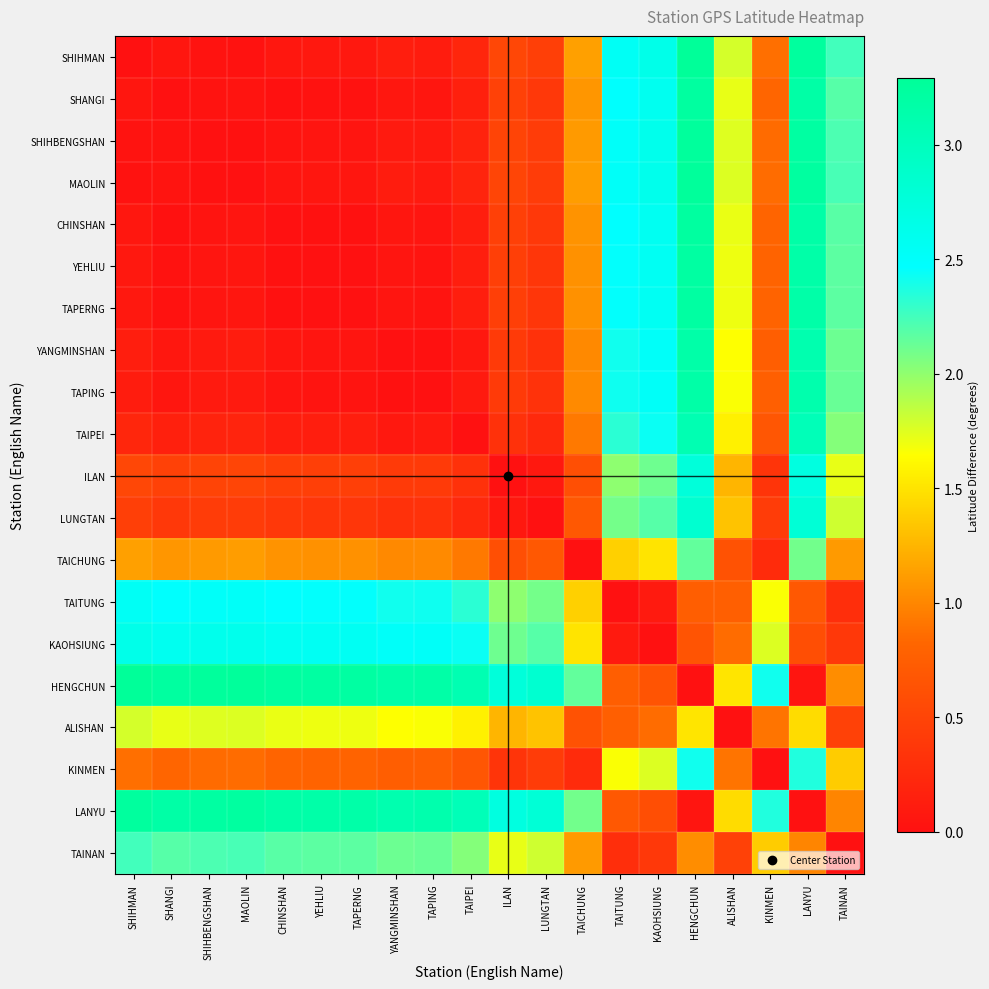

Reading right to left, list all the values displayed in this chart.

SHIHMAN: TAINAN=2.2	LANYU=3.2	KINMEN=0.9	ALISHAN=1.8	HENGCHUN=3.3	KAOHSIUNG=2.6	TAITUNG=2.5	TAICHUNG=1.1	LUNGTAN=0.4	ILAN=0.5	TAIPEI=0.2	TAPING=0.1	YANGMINSHAN=0.1	TAPERNG=0.1	YEHLIU=0.1	CHINSHAN=0.1	MAOLIN=0.0	SHIHBENGSHAN=0.0	SHANGI=0.1	SHIHMAN=0.0
SHANGI: TAINAN=2.2	LANYU=3.2	KINMEN=0.8	ALISHAN=1.7	HENGCHUN=3.2	KAOHSIUNG=2.6	TAITUNG=2.5	TAICHUNG=1.1	LUNGTAN=0.4	ILAN=0.5	TAIPEI=0.2	TAPING=0.1	YANGMINSHAN=0.1	TAPERNG=0.0	YEHLIU=0.0	CHINSHAN=0.0	MAOLIN=0.0	SHIHBENGSHAN=0.0	SHANGI=0.0	SHIHMAN=0.1
SHIHBENGSHAN: TAINAN=2.2	LANYU=3.2	KINMEN=0.9	ALISHAN=1.8	HENGCHUN=3.3	KAOHSIUNG=2.6	TAITUNG=2.5	TAICHUNG=1.1	LUNGTAN=0.4	ILAN=0.5	TAIPEI=0.2	TAPING=0.1	YANGMINSHAN=0.1	TAPERNG=0.1	YEHLIU=0.1	CHINSHAN=0.0	MAOLIN=0.0	SHIHBENGSHAN=0.0	SHANGI=0.0	SHIHMAN=0.0
MAOLIN: TAINAN=2.2	LANYU=3.2	KINMEN=0.9	ALISHAN=1.8	HENGCHUN=3.3	KAOHSIUNG=2.6	TAITUNG=2.5	TAICHUNG=1.1	LUNGTAN=0.4	ILAN=0.5	TAIPEI=0.2	TAPING=0.1	YANGMINSHAN=0.1	TAPERNG=0.1	YEHLIU=0.1	CHINSHAN=0.1	MAOLIN=0.0	SHIHBENGSHAN=0.0	SHANGI=0.0	SHIHMAN=0.0
CHINSHAN: TAINAN=2.2	LANYU=3.2	KINMEN=0.8	ALISHAN=1.7	HENGCHUN=3.2	KAOHSIUNG=2.6	TAITUNG=2.5	TAICHUNG=1.1	LUNGTAN=0.4	ILAN=0.5	TAIPEI=0.1	TAPING=0.0	YANGMINSHAN=0.1	TAPERNG=0.0	YEHLIU=0.0	CHINSHAN=0.0	MAOLIN=0.1	SHIHBENGSHAN=0.0	SHANGI=0.0	SHIHMAN=0.1
YEHLIU: TAINAN=2.2	LANYU=3.2	KINMEN=0.8	ALISHAN=1.7	HENGCHUN=3.2	KAOHSIUNG=2.6	TAITUNG=2.5	TAICHUNG=1.1	LUNGTAN=0.4	ILAN=0.4	TAIPEI=0.1	TAPING=0.0	YANGMINSHAN=0.1	TAPERNG=0.0	YEHLIU=0.0	CHINSHAN=0.0	MAOLIN=0.1	SHIHBENGSHAN=0.1	SHANGI=0.0	SHIHMAN=0.1
TAPERNG: TAINAN=2.2	LANYU=3.2	KINMEN=0.8	ALISHAN=1.7	HENGCHUN=3.2	KAOHSIUNG=2.6	TAITUNG=2.5	TAICHUNG=1.1	LUNGTAN=0.4	ILAN=0.4	TAIPEI=0.1	TAPING=0.0	YANGMINSHAN=0.1	TAPERNG=0.0	YEHLIU=0.0	CHINSHAN=0.0	MAOLIN=0.1	SHIHBENGSHAN=0.1	SHANGI=0.0	SHIHMAN=0.1
YANGMINSHAN: TAINAN=2.1	LANYU=3.1	KINMEN=0.8	ALISHAN=1.6	HENGCHUN=3.2	KAOHSIUNG=2.5	TAITUNG=2.4	TAICHUNG=1.0	LUNGTAN=0.3	ILAN=0.4	TAIPEI=0.1	TAPING=0.0	YANGMINSHAN=0.0	TAPERNG=0.1	YEHLIU=0.1	CHINSHAN=0.1	MAOLIN=0.1	SHIHBENGSHAN=0.1	SHANGI=0.1	SHIHMAN=0.1
TAPING: TAINAN=2.1	LANYU=3.1	KINMEN=0.8	ALISHAN=1.7	HENGCHUN=3.2	KAOHSIUNG=2.5	TAITUNG=2.4	TAICHUNG=1.0	LUNGTAN=0.3	ILAN=0.4	TAIPEI=0.1	TAPING=0.0	YANGMINSHAN=0.0	TAPERNG=0.0	YEHLIU=0.0	CHINSHAN=0.0	MAOLIN=0.1	SHIHBENGSHAN=0.1	SHANGI=0.1	SHIHMAN=0.1
TAIPEI: TAINAN=2.0	LANYU=3.0	KINMEN=0.7	ALISHAN=1.6	HENGCHUN=3.1	KAOHSIUNG=2.4	TAITUNG=2.3	TAICHUNG=0.9	LUNGTAN=0.2	ILAN=0.3	TAIPEI=0.0	TAPING=0.1	YANGMINSHAN=0.1	TAPERNG=0.1	YEHLIU=0.1	CHINSHAN=0.1	MAOLIN=0.2	SHIHBENGSHAN=0.2	SHANGI=0.2	SHIHMAN=0.2
ILAN: TAINAN=1.7	LANYU=2.7	KINMEN=0.4	ALISHAN=1.2	HENGCHUN=2.8	KAOHSIUNG=2.1	TAITUNG=2.0	TAICHUNG=0.6	LUNGTAN=0.1	ILAN=0.0	TAIPEI=0.3	TAPING=0.4	YANGMINSHAN=0.4	TAPERNG=0.4	YEHLIU=0.4	CHINSHAN=0.5	MAOLIN=0.5	SHIHBENGSHAN=0.5	SHANGI=0.5	SHIHMAN=0.5
LUNGTAN: TAINAN=1.8	LANYU=2.8	KINMEN=0.4	ALISHAN=1.3	HENGCHUN=2.8	KAOHSIUNG=2.2	TAITUNG=2.1	TAICHUNG=0.7	LUNGTAN=0.0	ILAN=0.1	TAIPEI=0.2	TAPING=0.3	YANGMINSHAN=0.3	TAPERNG=0.4	YEHLIU=0.4	CHINSHAN=0.4	MAOLIN=0.4	SHIHBENGSHAN=0.4	SHANGI=0.4	SHIHMAN=0.4
TAICHUNG: TAINAN=1.1	LANYU=2.1	KINMEN=0.3	ALISHAN=0.6	HENGCHUN=2.1	KAOHSIUNG=1.5	TAITUNG=1.4	TAICHUNG=0.0	LUNGTAN=0.7	ILAN=0.6	TAIPEI=0.9	TAPING=1.0	YANGMINSHAN=1.0	TAPERNG=1.1	YEHLIU=1.1	CHINSHAN=1.1	MAOLIN=1.1	SHIHBENGSHAN=1.1	SHANGI=1.1	SHIHMAN=1.1
TAITUNG: TAINAN=0.3	LANYU=0.7	KINMEN=1.7	ALISHAN=0.8	HENGCHUN=0.8	KAOHSIUNG=0.1	TAITUNG=0.0	TAICHUNG=1.4	LUNGTAN=2.1	ILAN=2.0	TAIPEI=2.3	TAPING=2.4	YANGMINSHAN=2.4	TAPERNG=2.5	YEHLIU=2.5	CHINSHAN=2.5	MAOLIN=2.5	SHIHBENGSHAN=2.5	SHANGI=2.5	SHIHMAN=2.5
KAOHSIUNG: TAINAN=0.4	LANYU=0.6	KINMEN=1.8	ALISHAN=0.9	HENGCHUN=0.6	KAOHSIUNG=0.0	TAITUNG=0.1	TAICHUNG=1.5	LUNGTAN=2.2	ILAN=2.1	TAIPEI=2.4	TAPING=2.5	YANGMINSHAN=2.5	TAPERNG=2.6	YEHLIU=2.6	CHINSHAN=2.6	MAOLIN=2.6	SHIHBENGSHAN=2.6	SHANGI=2.6	SHIHMAN=2.6
HENGCHUN: TAINAN=1.0	LANYU=0.1	KINMEN=2.4	ALISHAN=1.5	HENGCHUN=0.0	KAOHSIUNG=0.6	TAITUNG=0.8	TAICHUNG=2.1	LUNGTAN=2.8	ILAN=2.8	TAIPEI=3.1	TAPING=3.2	YANGMINSHAN=3.2	TAPERNG=3.2	YEHLIU=3.2	CHINSHAN=3.2	MAOLIN=3.3	SHIHBENGSHAN=3.3	SHANGI=3.2	SHIHMAN=3.3
ALISHAN: TAINAN=0.5	LANYU=1.5	KINMEN=0.9	ALISHAN=0.0	HENGCHUN=1.5	KAOHSIUNG=0.9	TAITUNG=0.8	TAICHUNG=0.6	LUNGTAN=1.3	ILAN=1.2	TAIPEI=1.6	TAPING=1.7	YANGMINSHAN=1.6	TAPERNG=1.7	YEHLIU=1.7	CHINSHAN=1.7	MAOLIN=1.8	SHIHBENGSHAN=1.8	SHANGI=1.7	SHIHMAN=1.8
KINMEN: TAINAN=1.4	LANYU=2.4	KINMEN=0.0	ALISHAN=0.9	HENGCHUN=2.4	KAOHSIUNG=1.8	TAITUNG=1.7	TAICHUNG=0.3	LUNGTAN=0.4	ILAN=0.4	TAIPEI=0.7	TAPING=0.8	YANGMINSHAN=0.8	TAPERNG=0.8	YEHLIU=0.8	CHINSHAN=0.8	MAOLIN=0.9	SHIHBENGSHAN=0.9	SHANGI=0.8	SHIHMAN=0.9
LANYU: TAINAN=1.0	LANYU=0.0	KINMEN=2.4	ALISHAN=1.5	HENGCHUN=0.1	KAOHSIUNG=0.6	TAITUNG=0.7	TAICHUNG=2.1	LUNGTAN=2.8	ILAN=2.7	TAIPEI=3.0	TAPING=3.1	YANGMINSHAN=3.1	TAPERNG=3.2	YEHLIU=3.2	CHINSHAN=3.2	MAOLIN=3.2	SHIHBENGSHAN=3.2	SHANGI=3.2	SHIHMAN=3.2
TAINAN: TAINAN=0.0	LANYU=1.0	KINMEN=1.4	ALISHAN=0.5	HENGCHUN=1.0	KAOHSIUNG=0.4	TAITUNG=0.3	TAICHUNG=1.1	LUNGTAN=1.8	ILAN=1.7	TAIPEI=2.0	TAPING=2.1	YANGMINSHAN=2.1	TAPERNG=2.2	YEHLIU=2.2	CHINSHAN=2.2	MAOLIN=2.2	SHIHBENGSHAN=2.2	SHANGI=2.2	SHIHMAN=2.2